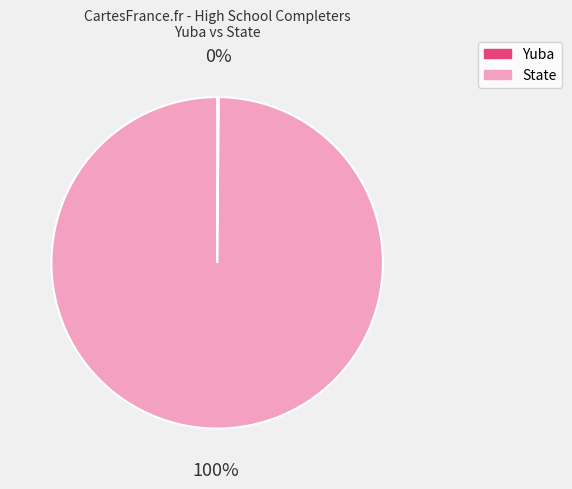

Is there any slice that represents more than half of the pie?

Yes